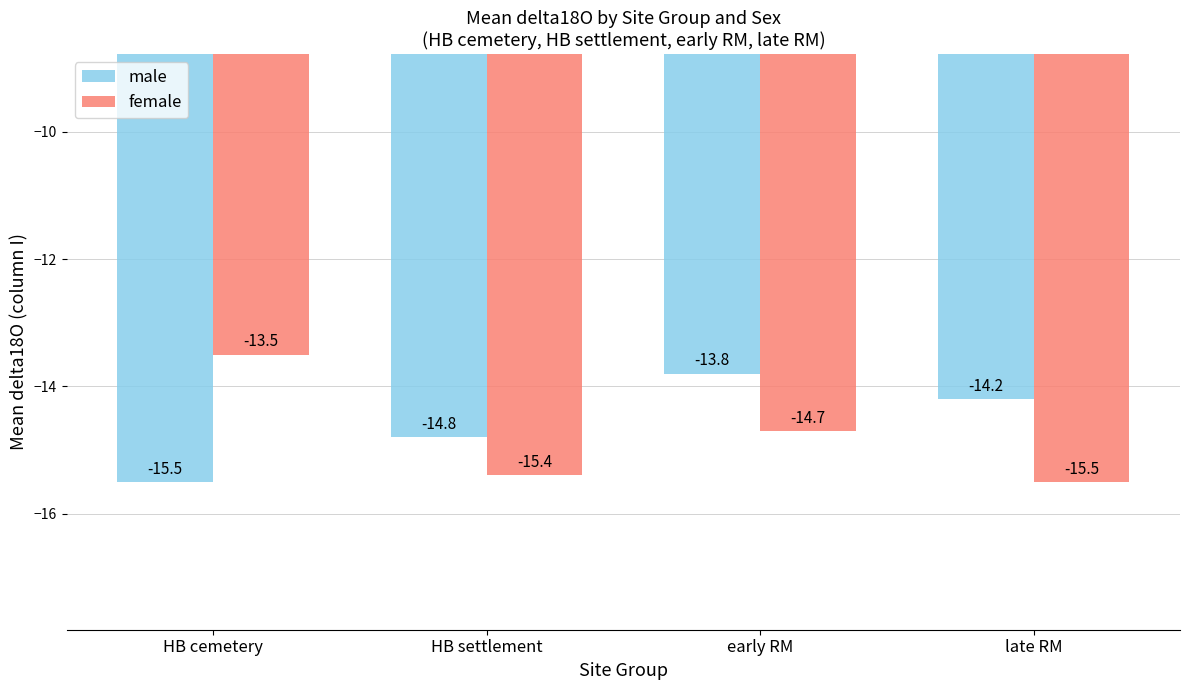

What is the smallest value displayed?

-15.5